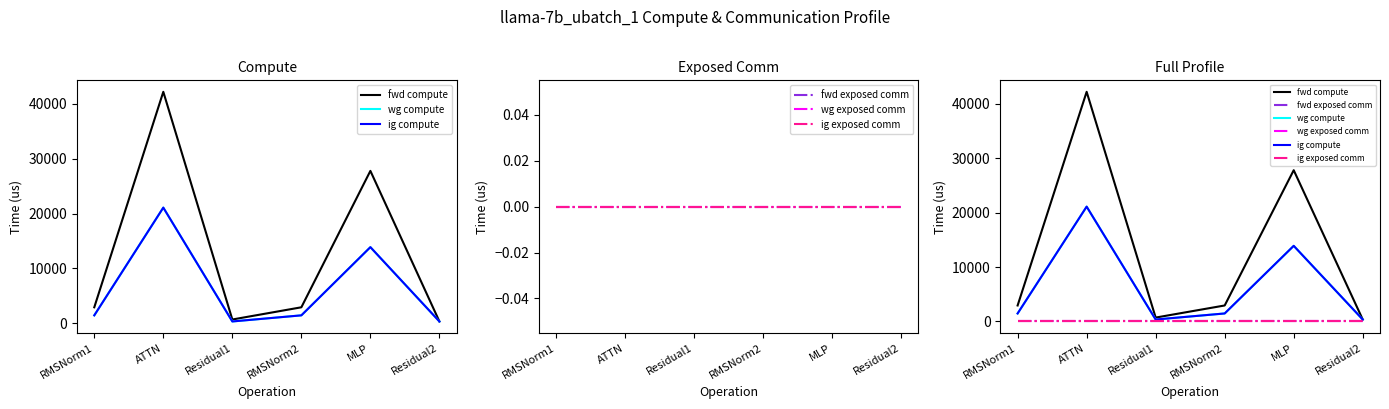

What is the difference between the ig compute values at RMSNorm2 and MLP?

12421.4